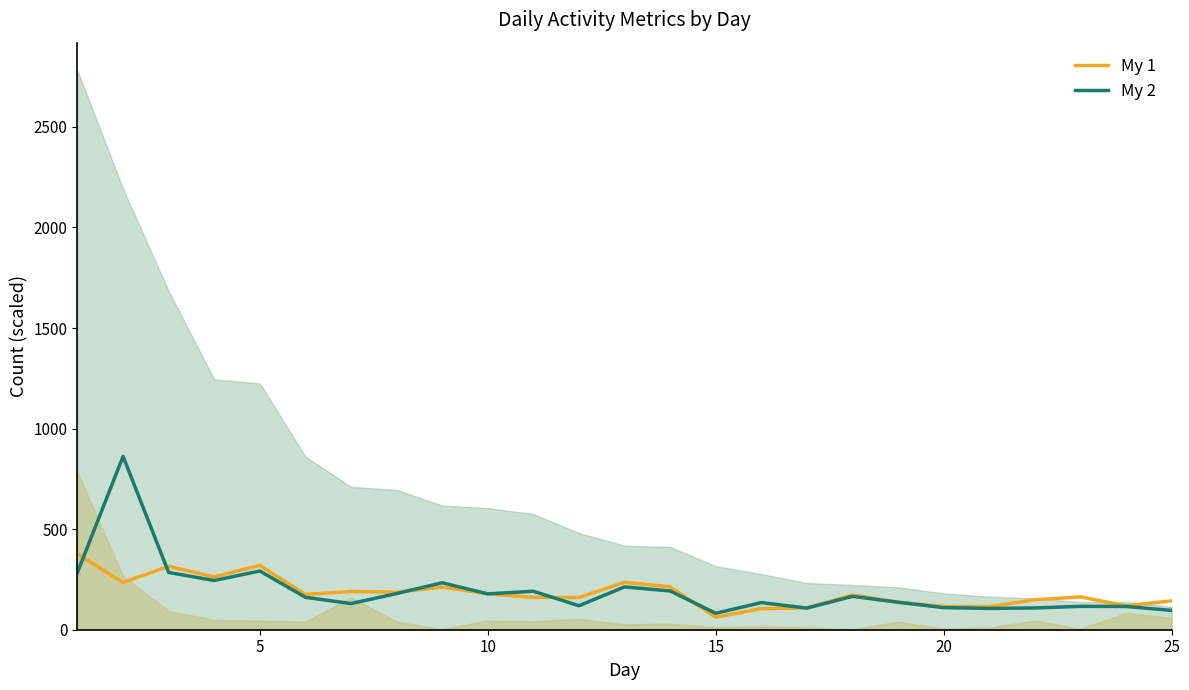

What is the difference between the maximum and second lowest values in the My 1 series?

271.4